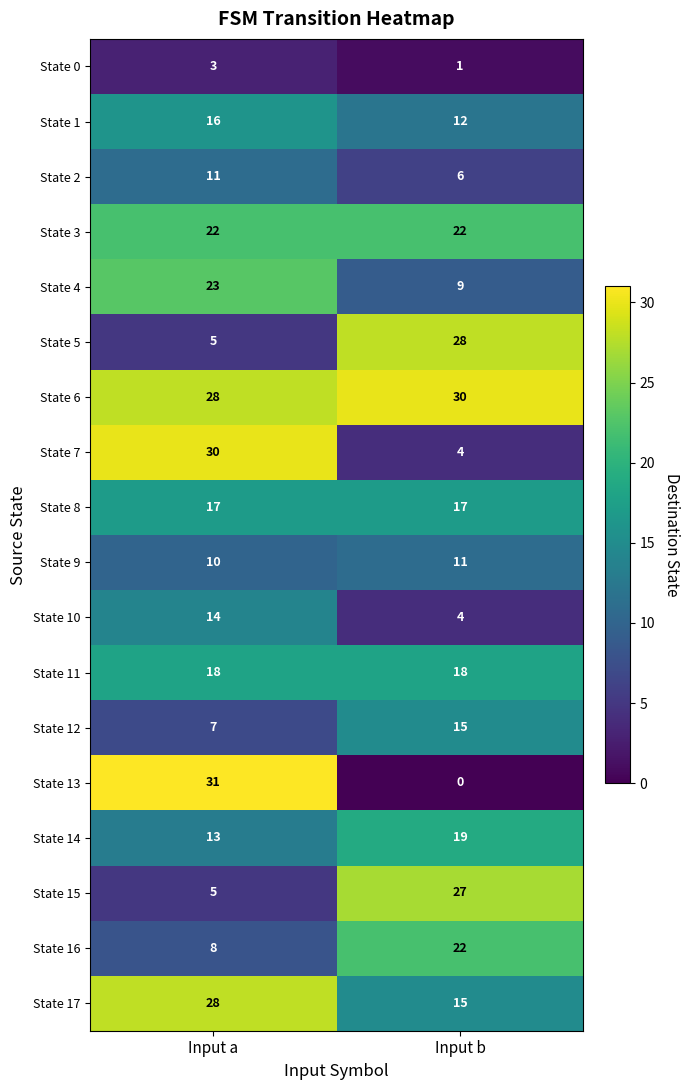

Which series has the largest total across all categories?

State 6